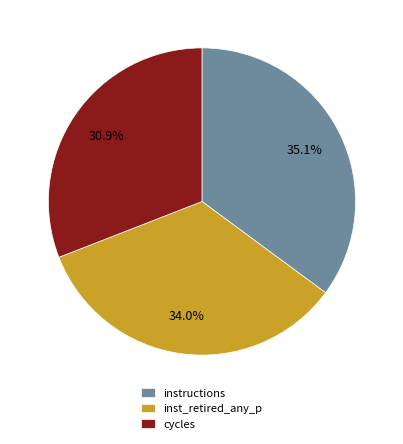

Rank the categories by value from highest to lowest.

instructions, inst_retired_any_p, cycles